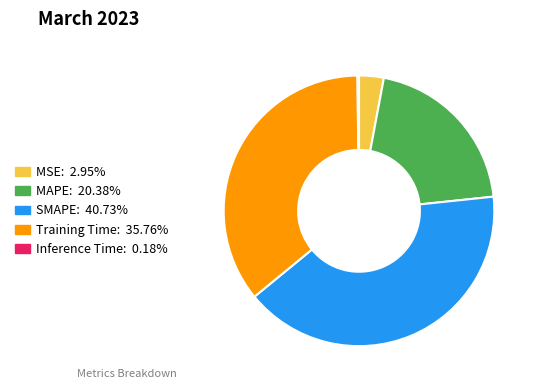

Is the sum of SMAPE: 40.73% and MAPE: 20.38% greater than half?

Yes